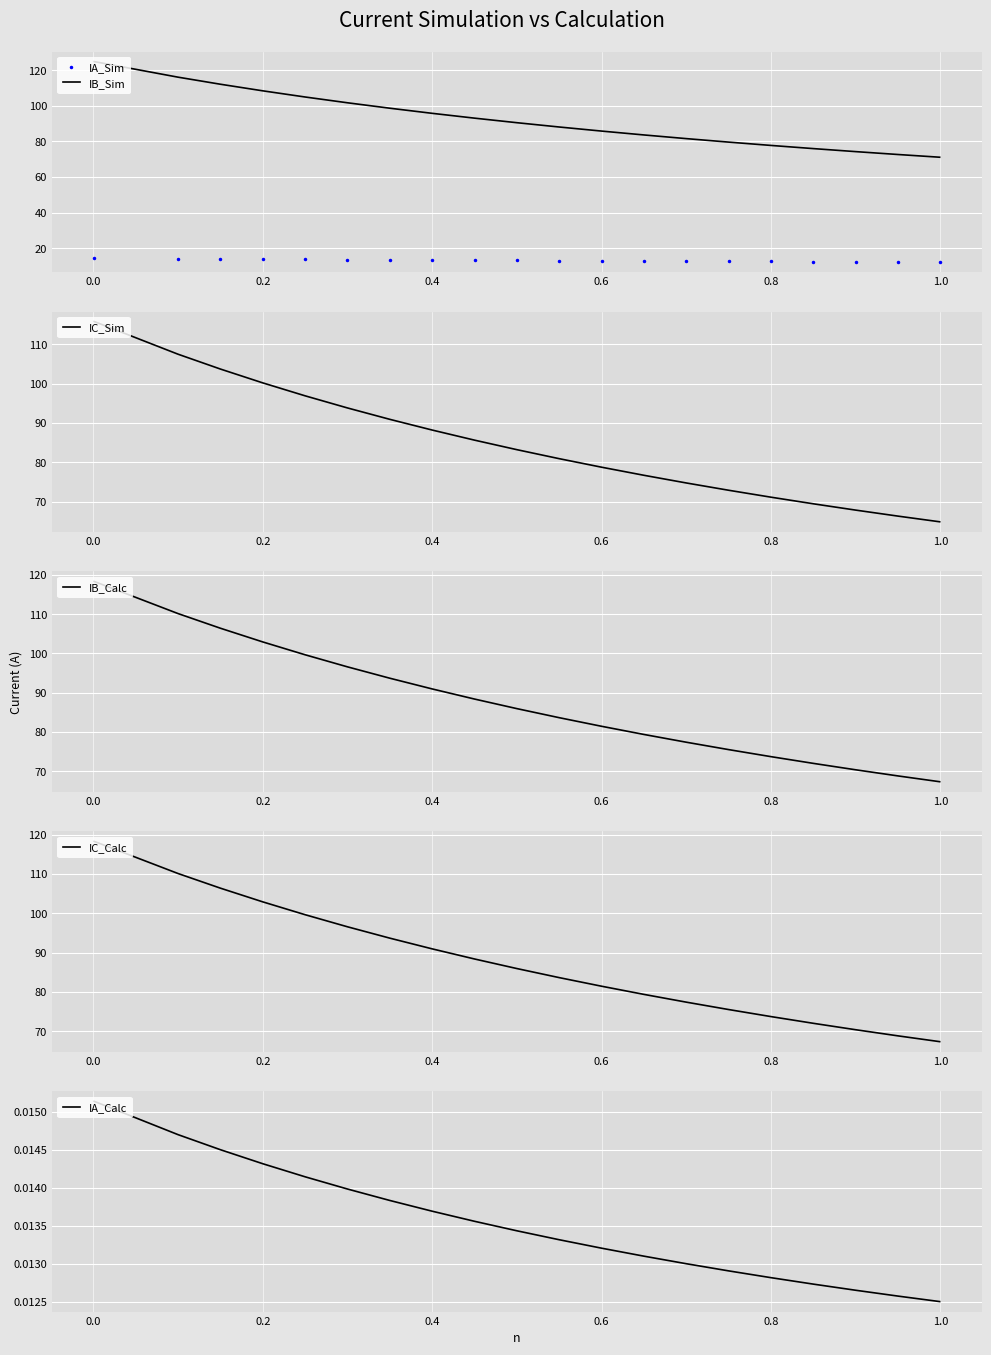

What is the highest value of the IC_Calc series?

118.3